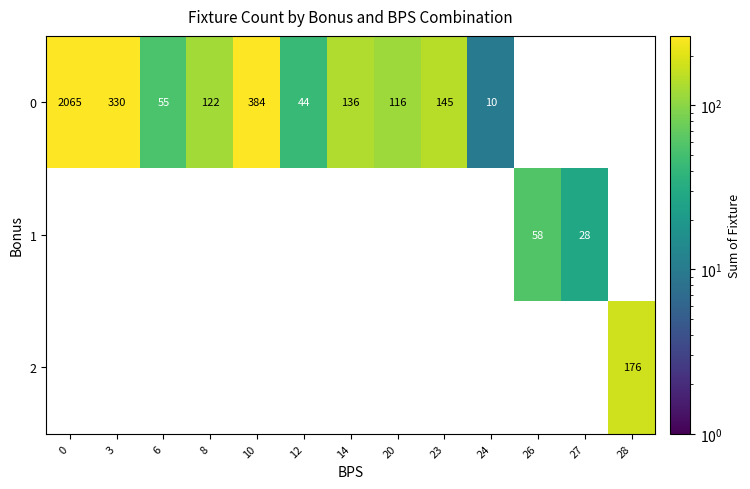

What is the difference between the 0 values at 8 and 0?

1943